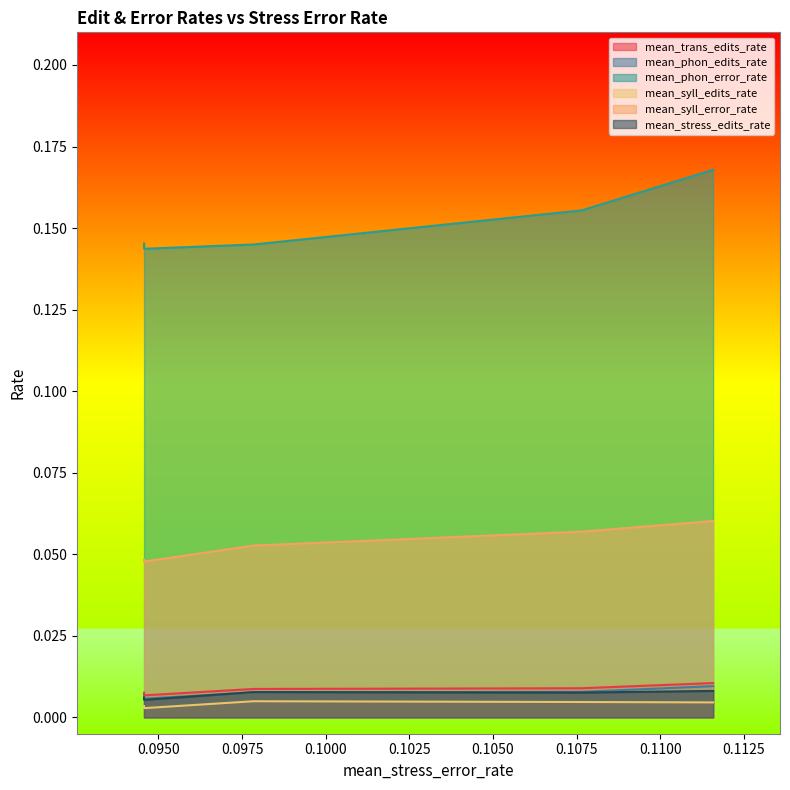

True or false: mean_phon_edits_rate and mean_trans_edits_rate cross at least once.

False